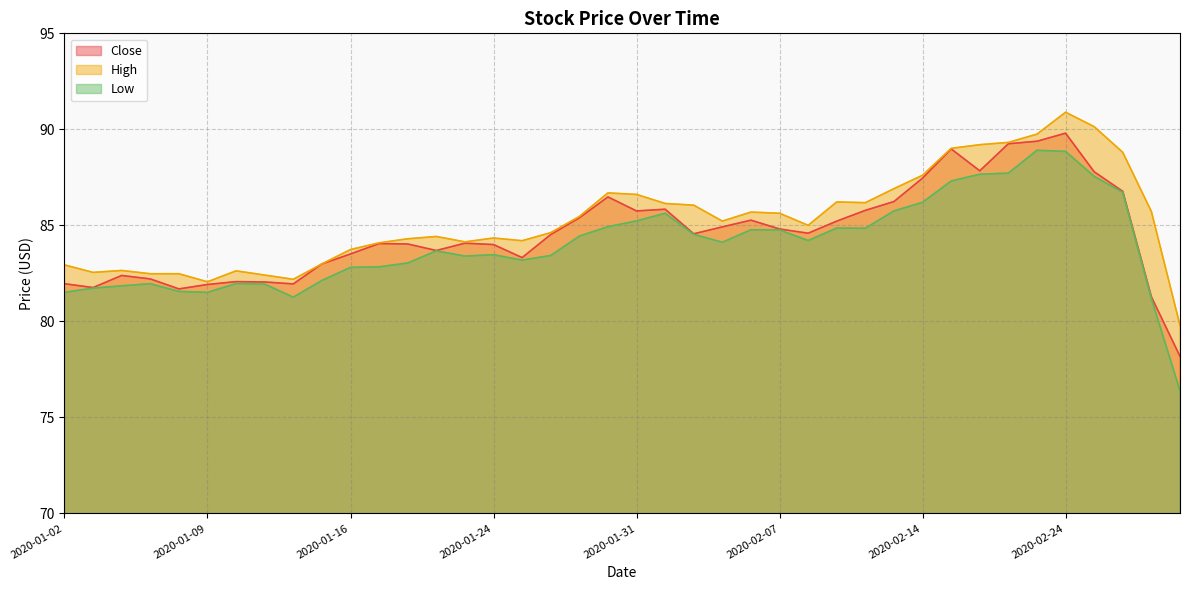

What is the label of the 23rd point from the right?

2020-01-28